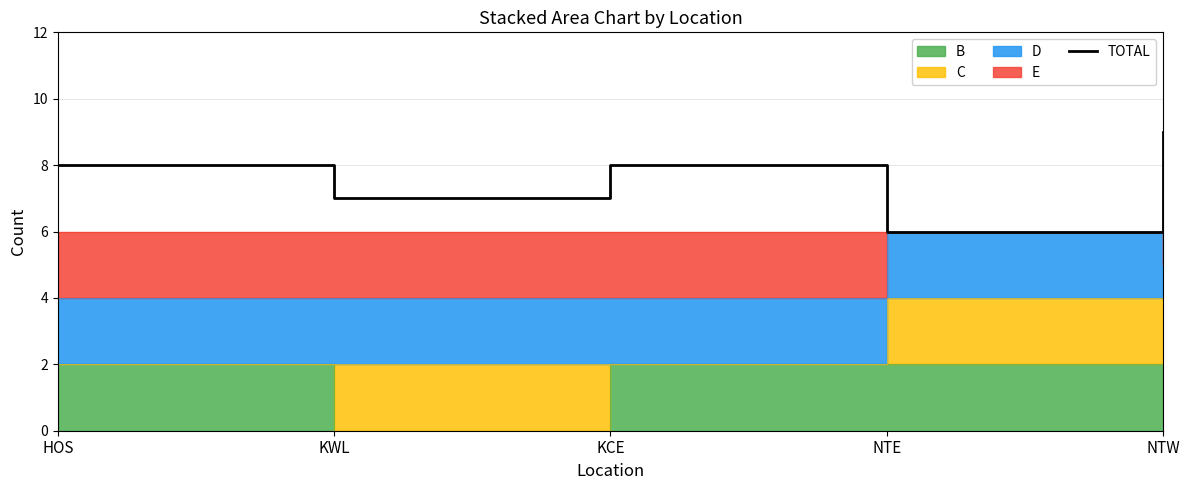

Is it true that the value at HOS is 8?

True